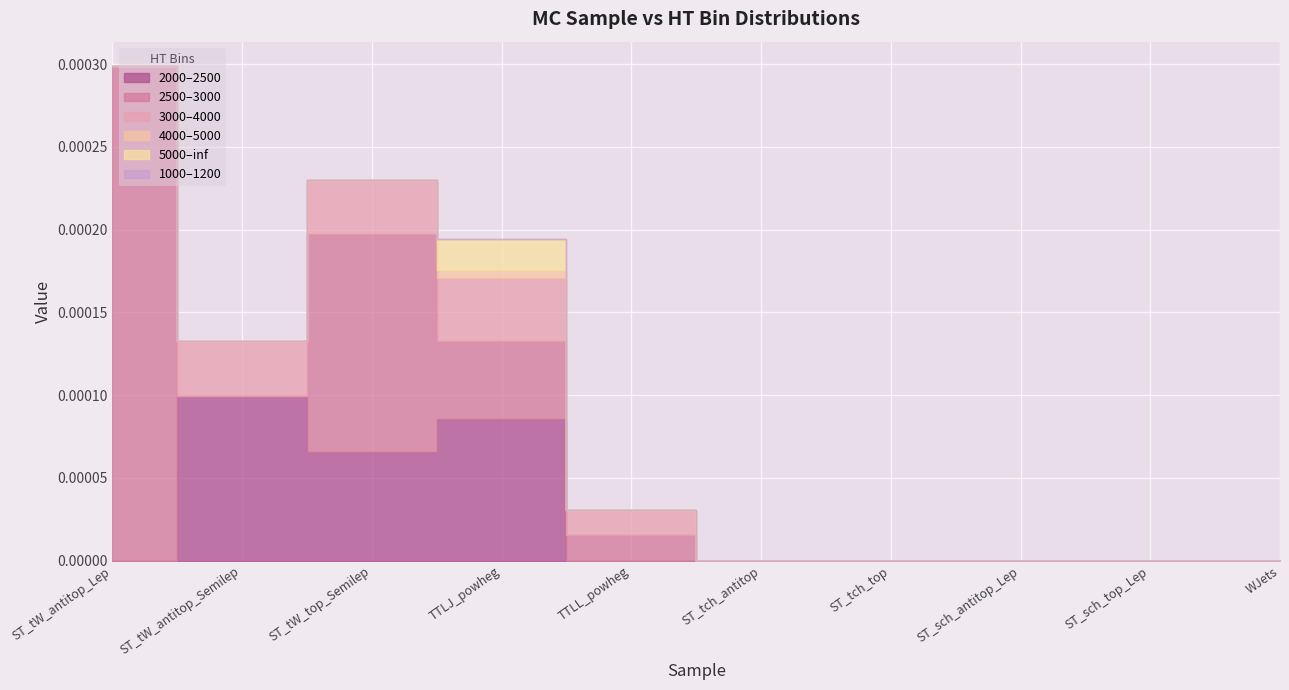

True or false: 1000–1200 has more than 1 points higher than both neighbors.

False